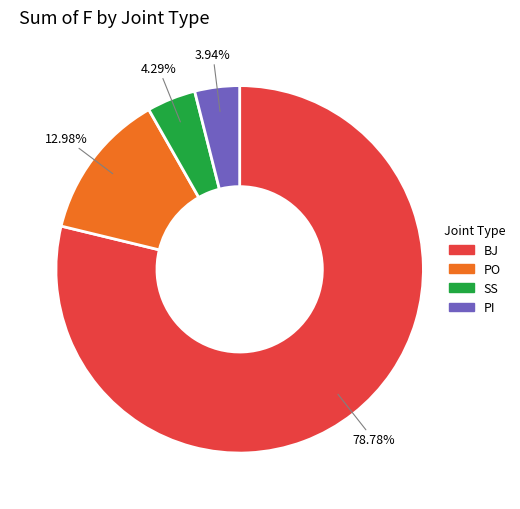

What portion of the pie excludes BJ?

21.2%